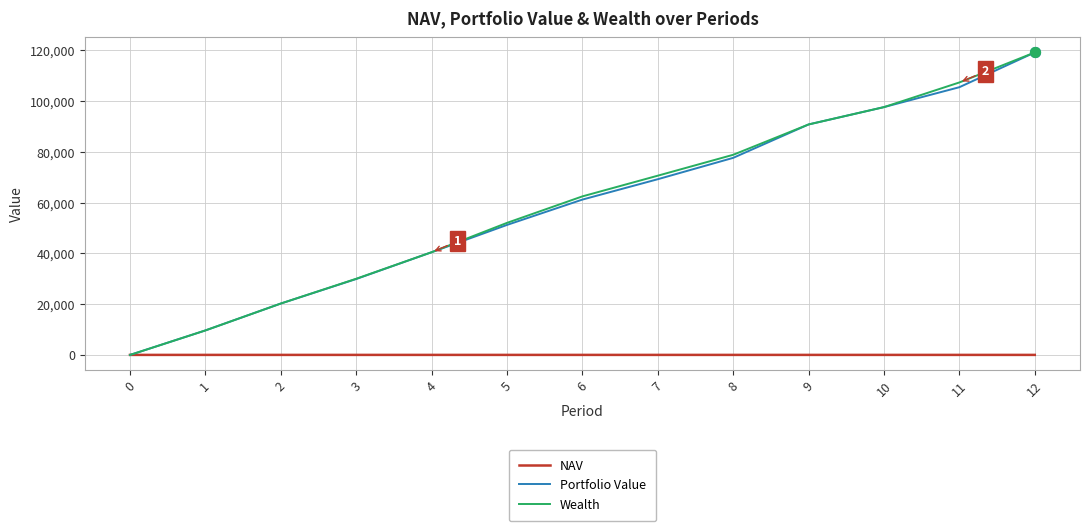

At which category is the sum across all series the highest?

12